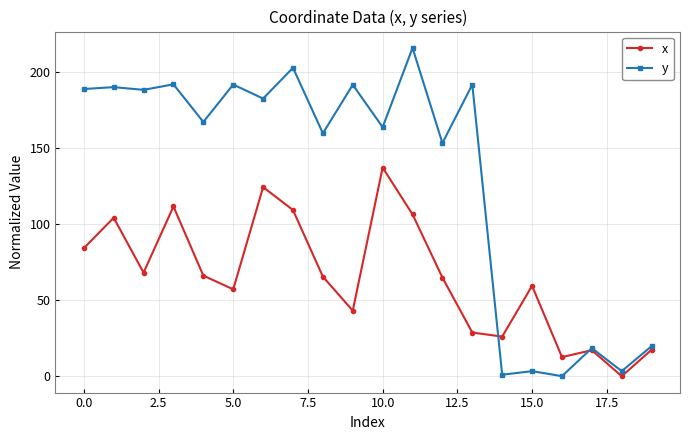

Which series has the largest total across all categories?

y